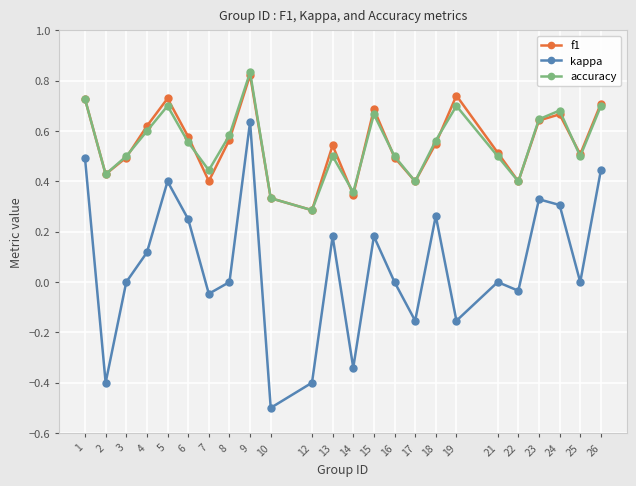

What is the lowest value of the kappa series?

-0.5